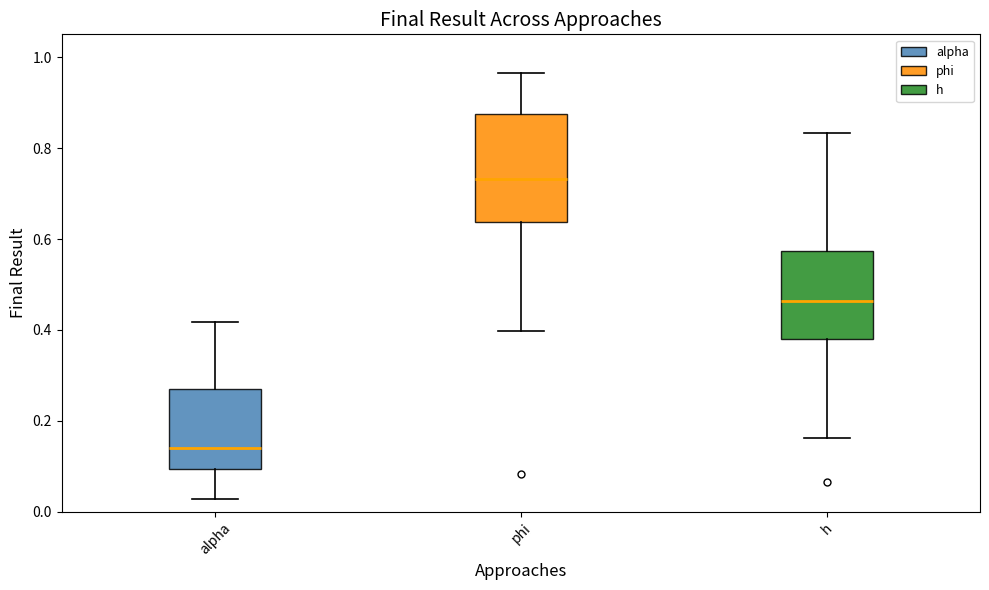

Where does the median line of the box for phi sit on the y-axis? The values are not printed on the chart, so give them approximately, as read against the axis.

0.74